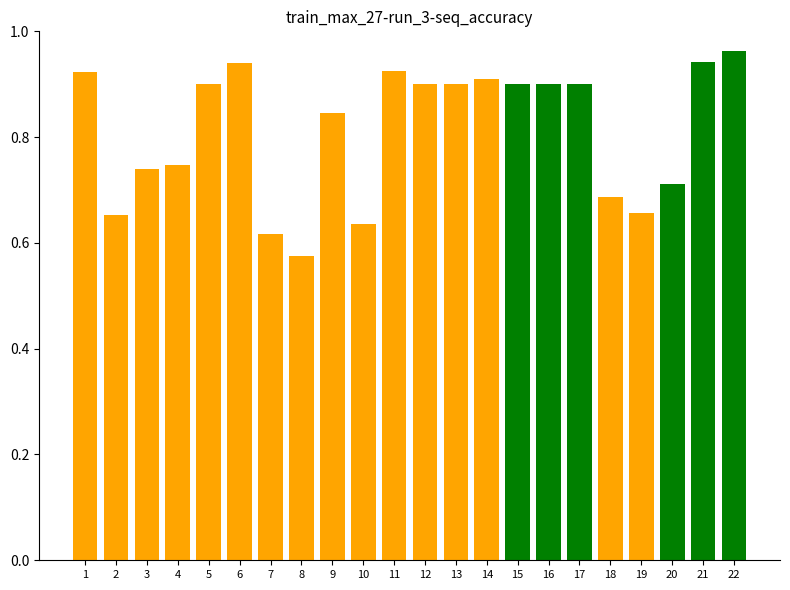

Reading left to right, transcribe all the data shown in this chart.

0.9	0.7	0.7	0.7	0.9	0.9	0.6	0.6	0.8	0.6	0.9	0.9	0.9	0.9	0.9	0.9	0.9	0.7	0.7	0.7	0.9	1.0